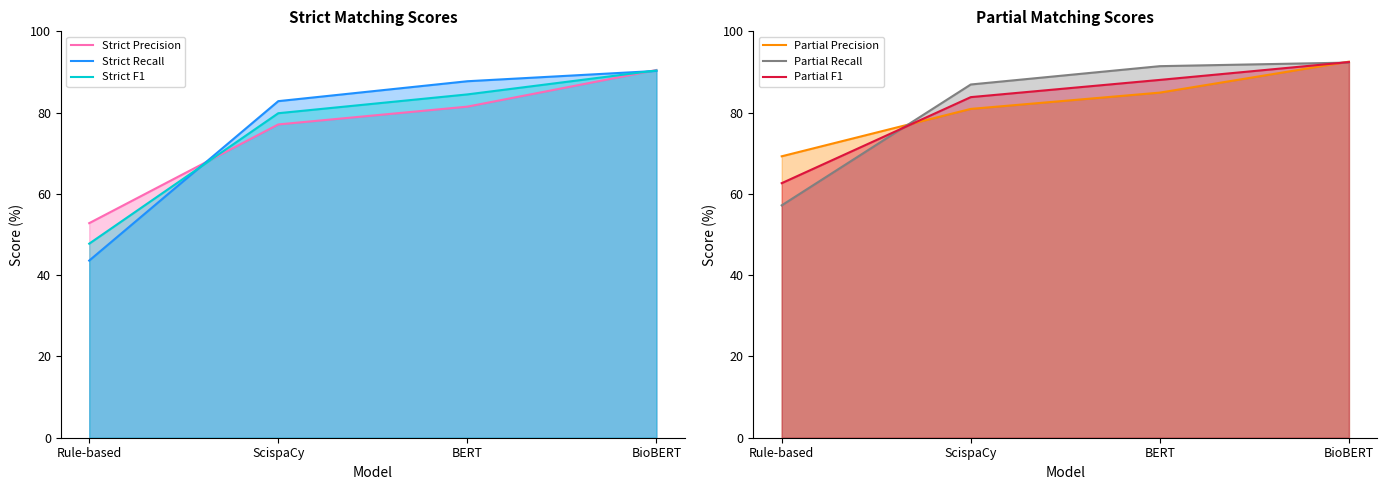

True or false: Strict Recall has a value of 43.6 at Rule-based.

True